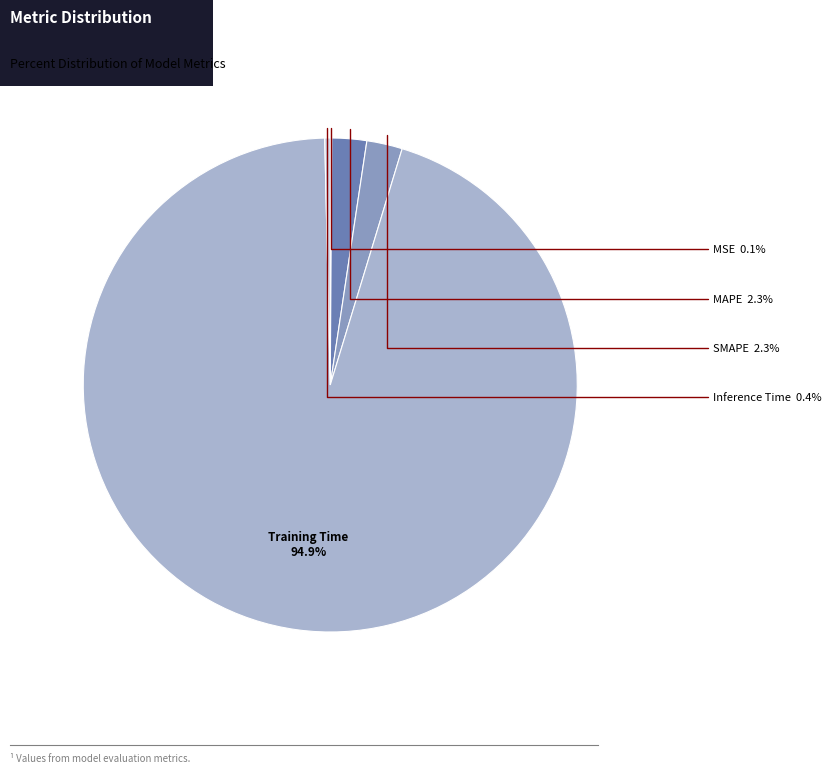

What portion of the pie excludes Training Time?

5.1%